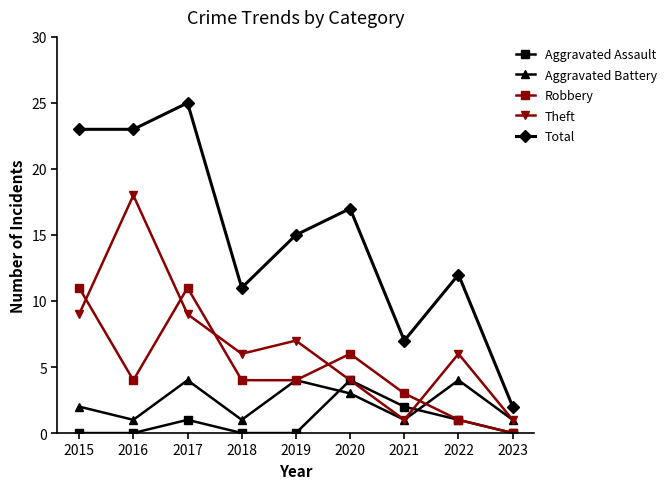

What is the value of the Theft point at the 1st from the left?

9